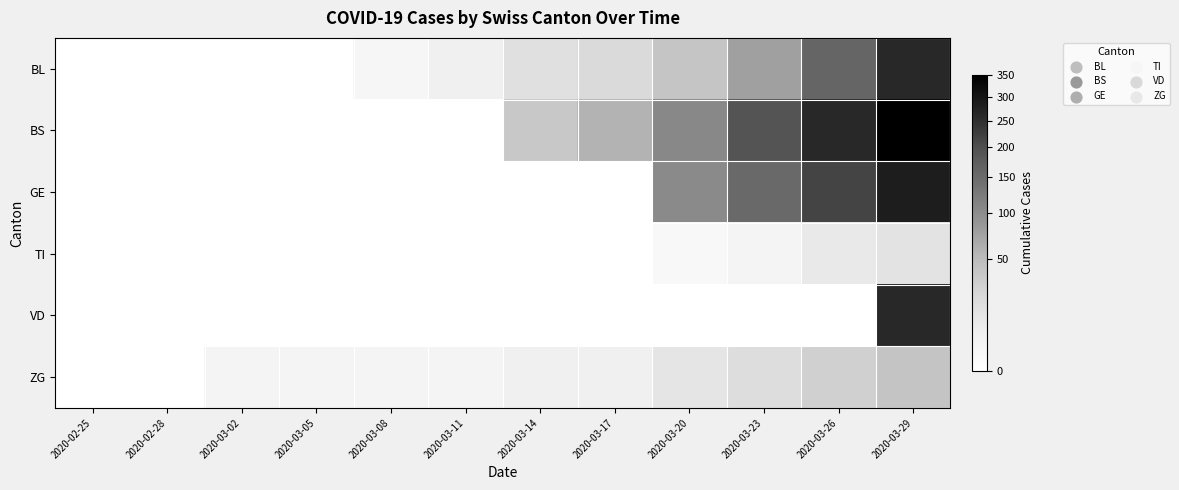

Reading left to right, extract all data points from this chart.

BL: 2020-02-25=0	2020-02-28=0	2020-03-02=0	2020-03-05=0	2020-03-08=2	2020-03-11=5	2020-03-14=16	2020-03-17=21	2020-03-20=40	2020-03-23=76	2020-03-26=158	2020-03-29=262
BS: 2020-02-25=0	2020-02-28=0	2020-03-02=0	2020-03-05=0	2020-03-08=0	2020-03-11=0	2020-03-14=36	2020-03-17=57	2020-03-20=105	2020-03-23=191	2020-03-26=263	2020-03-29=350
GE: 2020-02-25=0	2020-02-28=0	2020-03-02=0	2020-03-05=0	2020-03-08=0	2020-03-11=0	2020-03-14=0	2020-03-17=0	2020-03-20=103	2020-03-23=153	2020-03-26=216	2020-03-29=283
TI: 2020-02-25=0	2020-02-28=0	2020-03-02=0	2020-03-05=0	2020-03-08=0	2020-03-11=0	2020-03-14=0	2020-03-17=0	2020-03-20=1	2020-03-23=3	2020-03-26=9	2020-03-29=13
VD: 2020-02-25=0	2020-02-28=0	2020-03-02=0	2020-03-05=0	2020-03-08=0	2020-03-11=0	2020-03-14=0	2020-03-17=0	2020-03-20=0	2020-03-23=0	2020-03-26=0	2020-03-29=263
ZG: 2020-02-25=0	2020-02-28=0	2020-03-02=3	2020-03-05=3	2020-03-08=3	2020-03-11=3	2020-03-14=5	2020-03-17=5	2020-03-20=12	2020-03-23=18	2020-03-26=29	2020-03-29=41